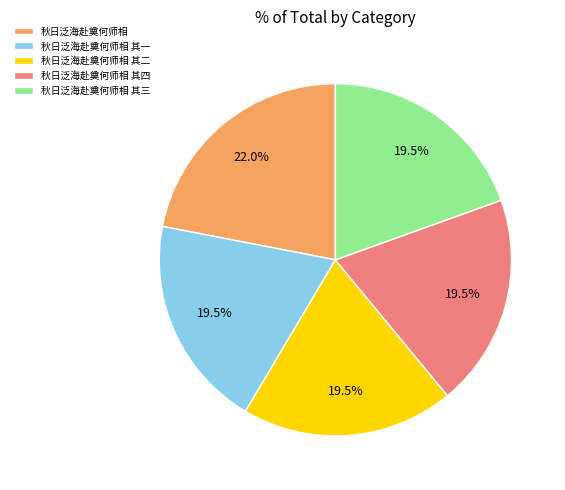

To the nearest percent, what is the combined percentage of 秋日泛海赴奠何师相 其二 and 秋日泛海赴奠何师相 其四?

39%